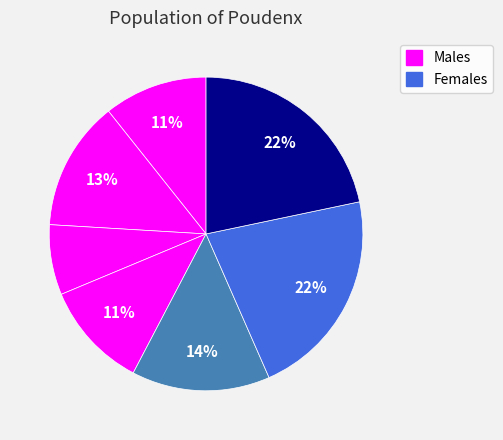

How many segments does this pie chart have?

7